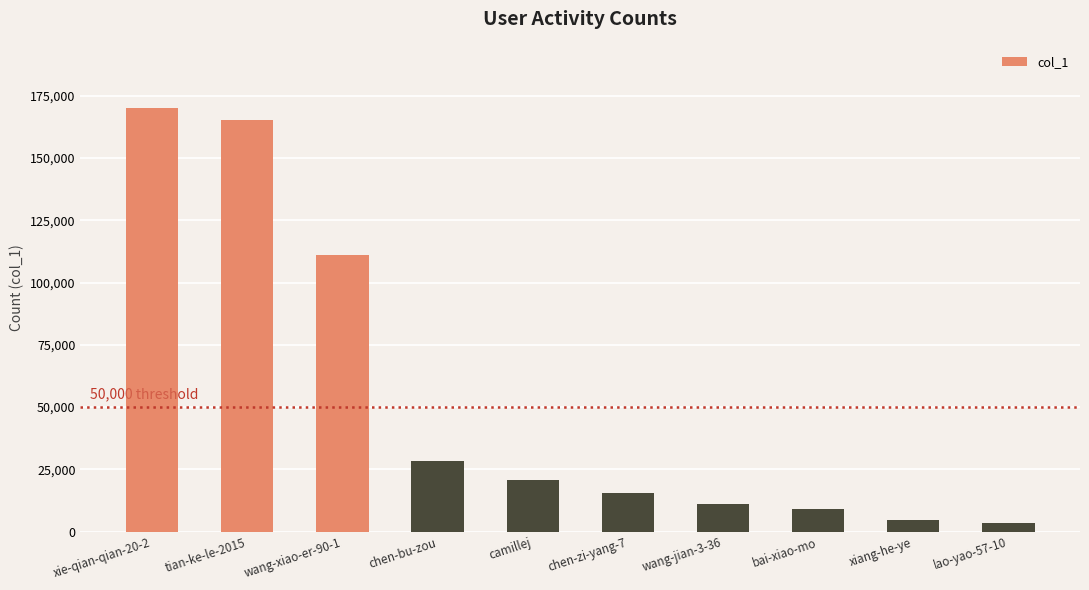

What is the greatest value displayed?

170131